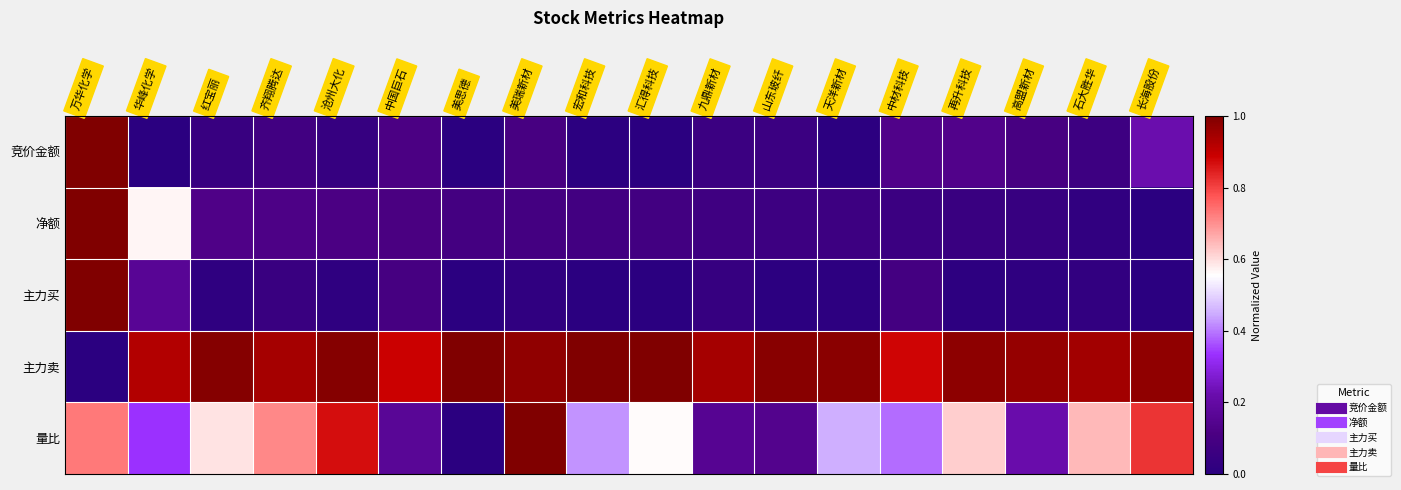

What is the spread (max minus min) of values at 万华化学?

1.0